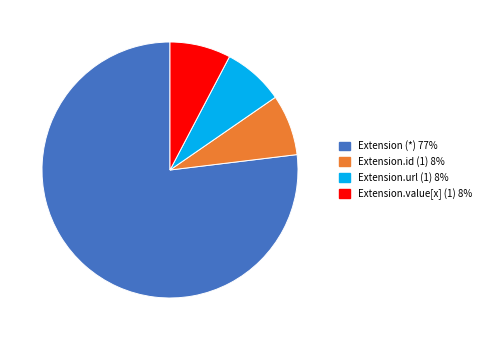

How many slices are in this pie chart?

4